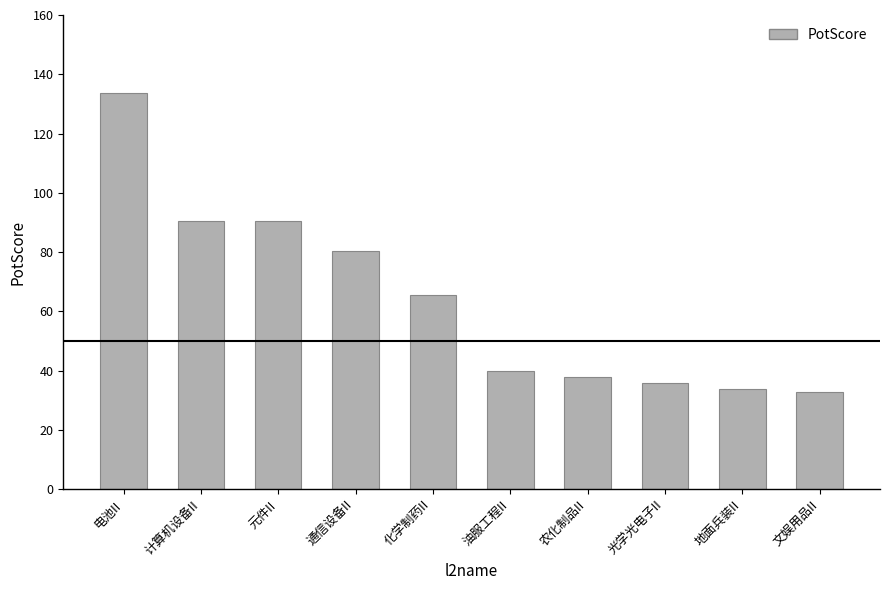

The chart shows a value of 65.6 at 化学制药II. True or false?

True